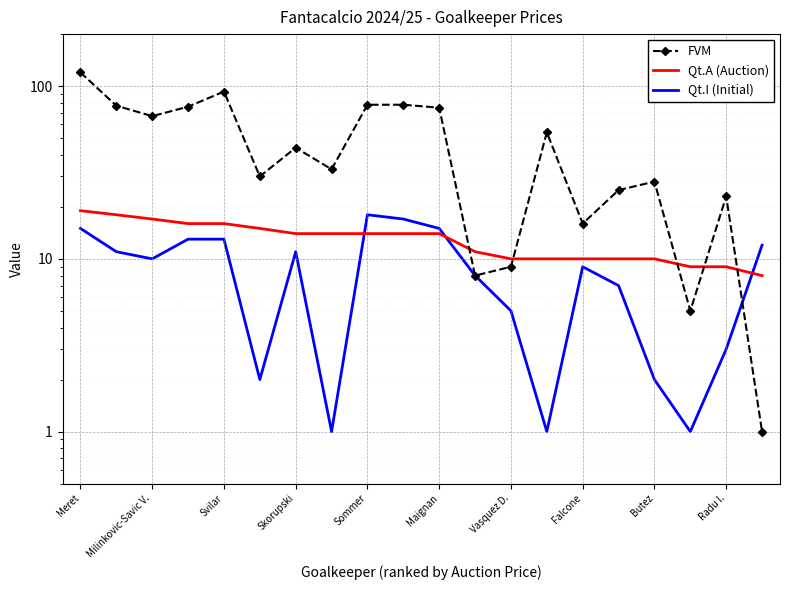

What is the difference between the maximum and minimum values in the FVM series?

119